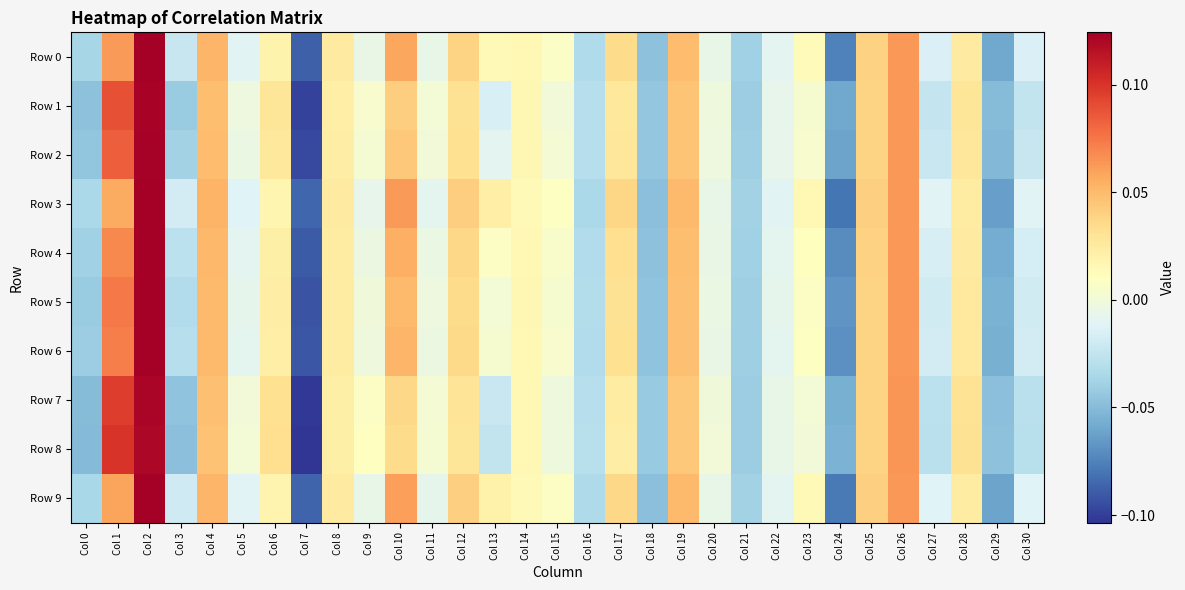

Which series has the widest spread of values?

Row 8